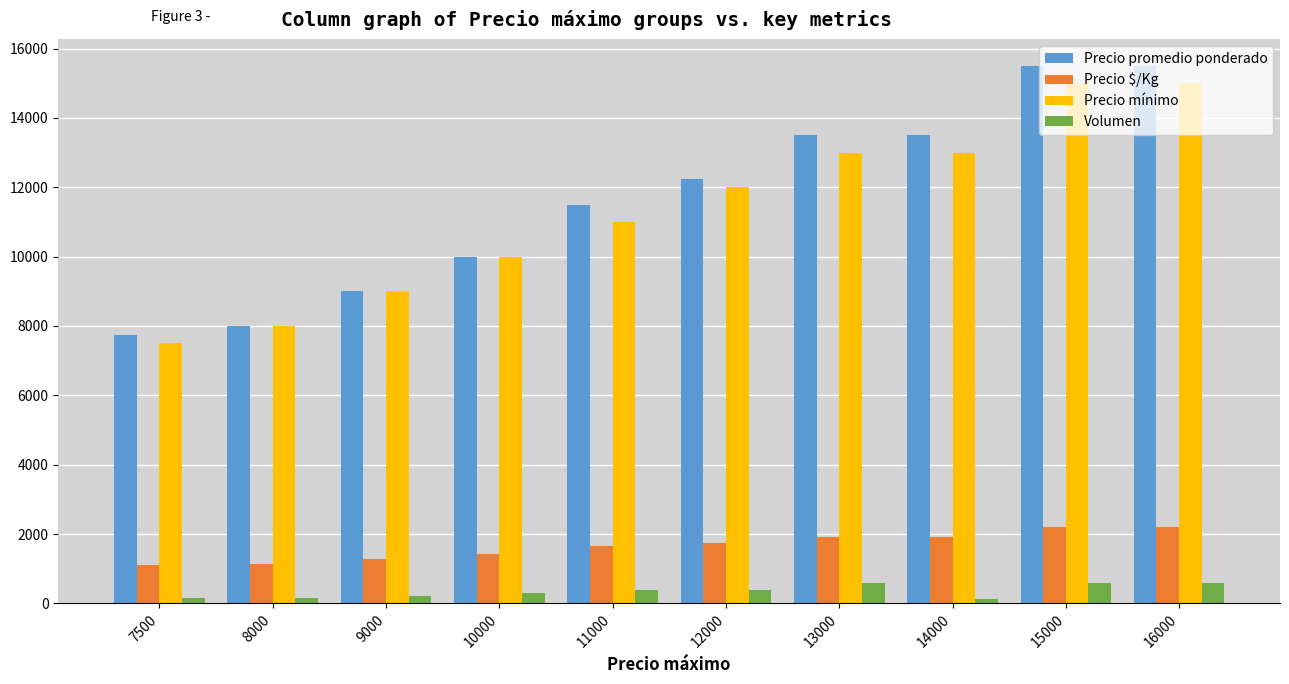

What is the sum of the Precio $/Kg values at 11000 and 12000?

3393